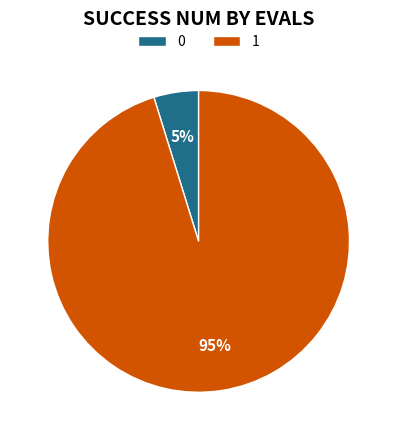

Which category accounts for the majority?

1